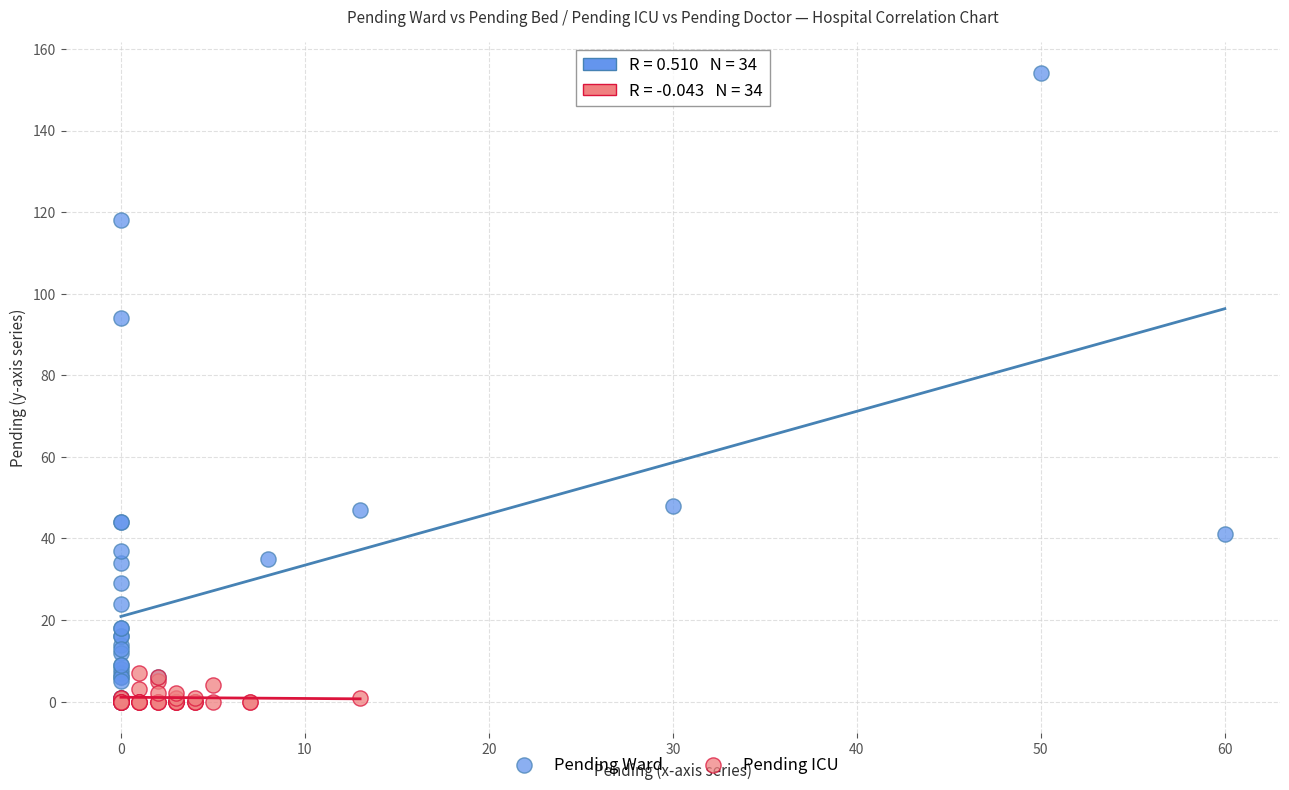

Which series has the widest spread of Y values?

Pending Ward